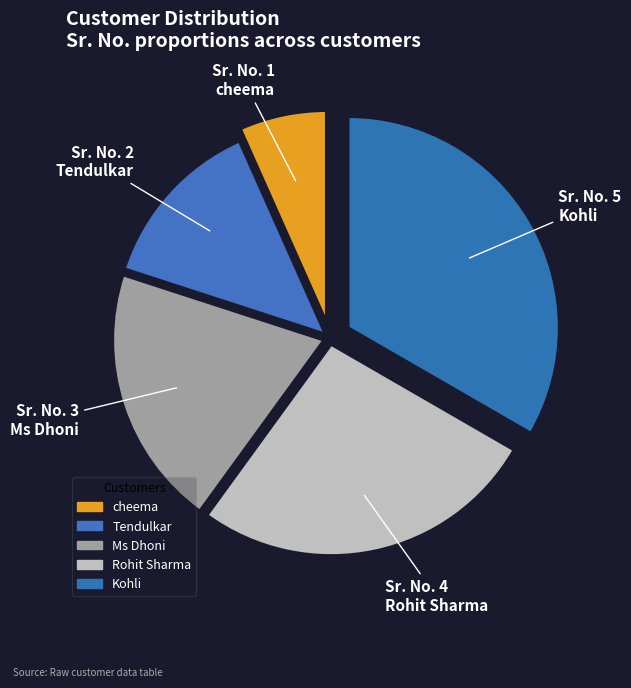

What percentage is the Kohli slice, to the nearest percent?

33%